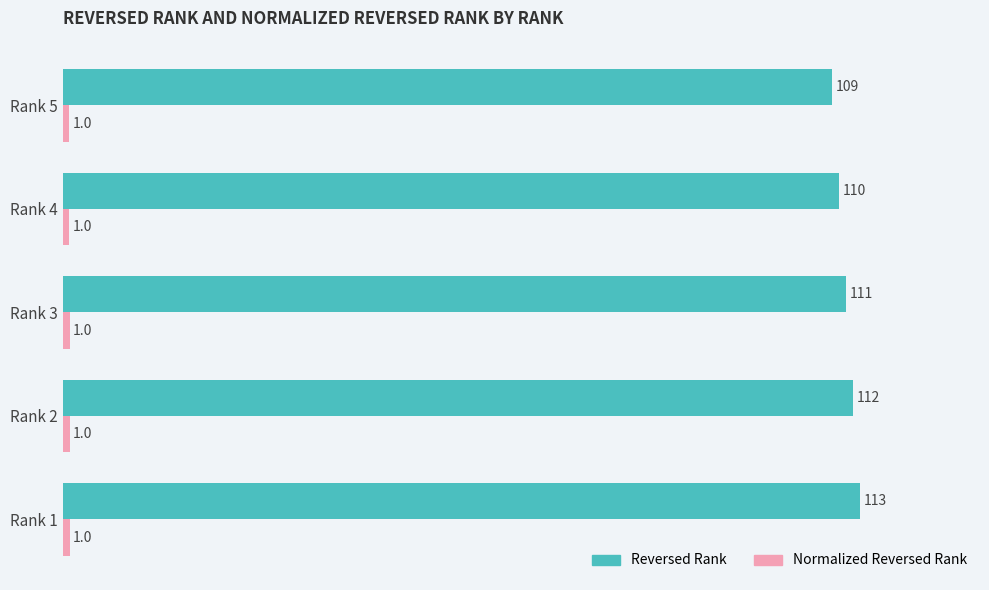

At which category is the sum across all series the highest?

Rank 1